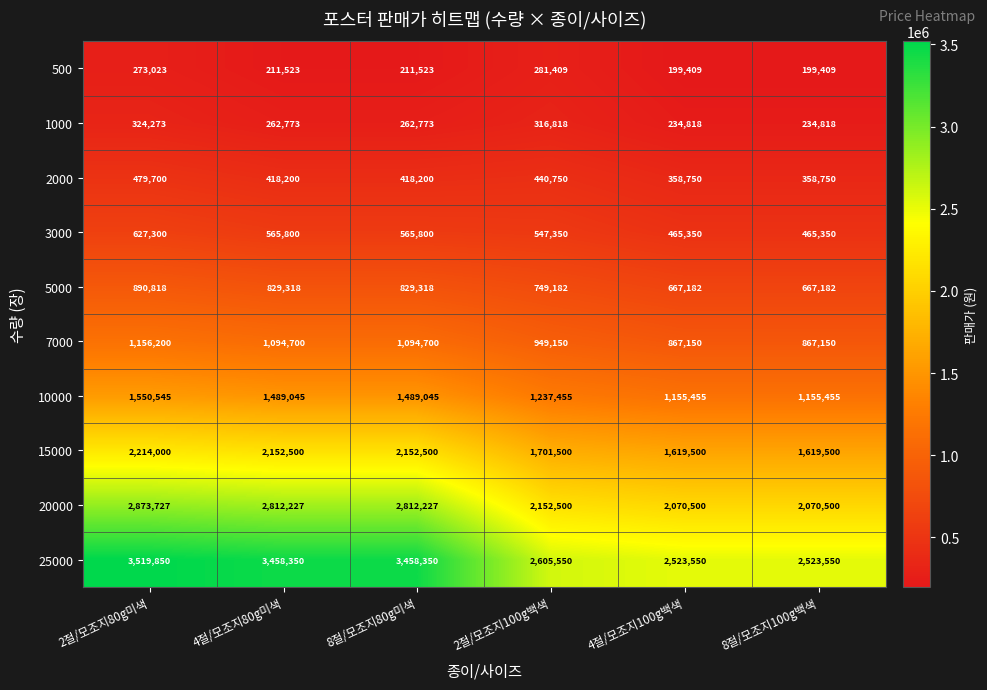

What is the sum of all 7000 values?

6029050